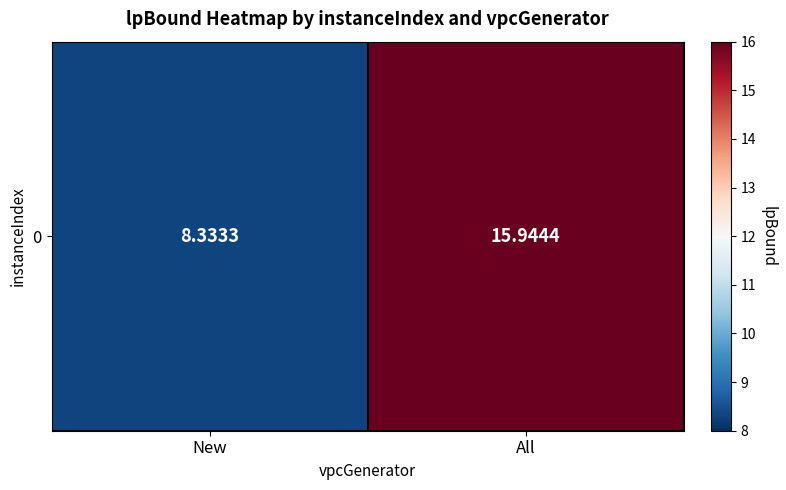

Count the number of data series in this chart.

1